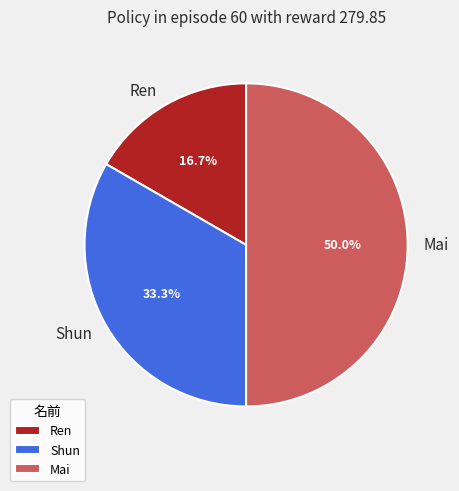

How many slices are in this pie chart?

3